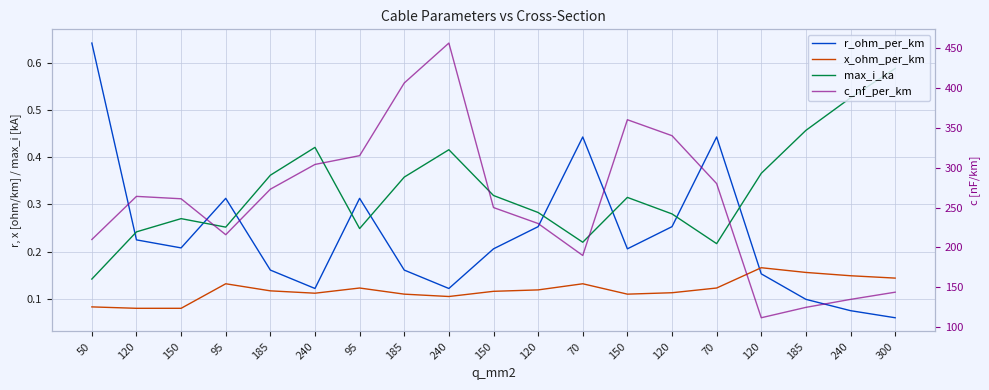

True or false: r_ohm_per_km and c_nf_per_km cross at least once.

False